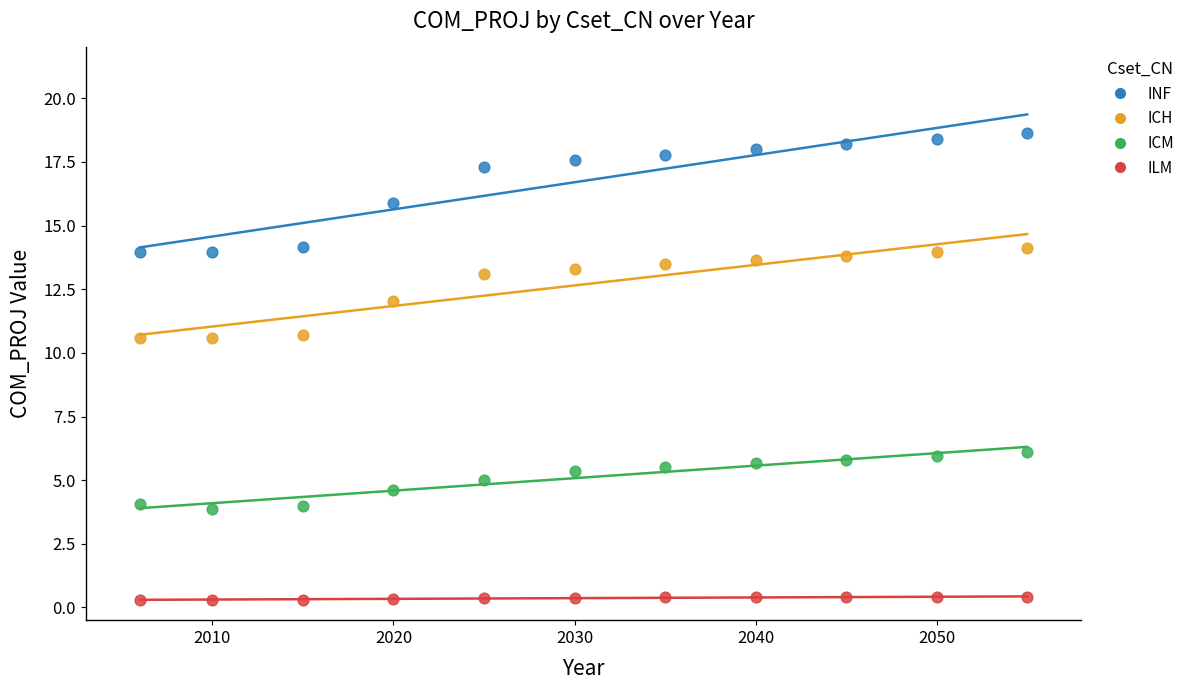

Which series contains the lowest Y value?

ILM